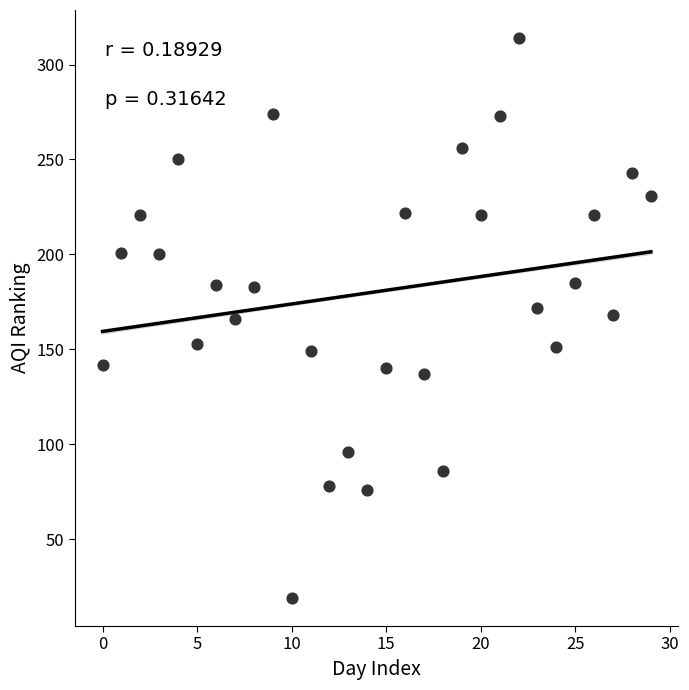

What is the range of Y values (max minus min)?

295